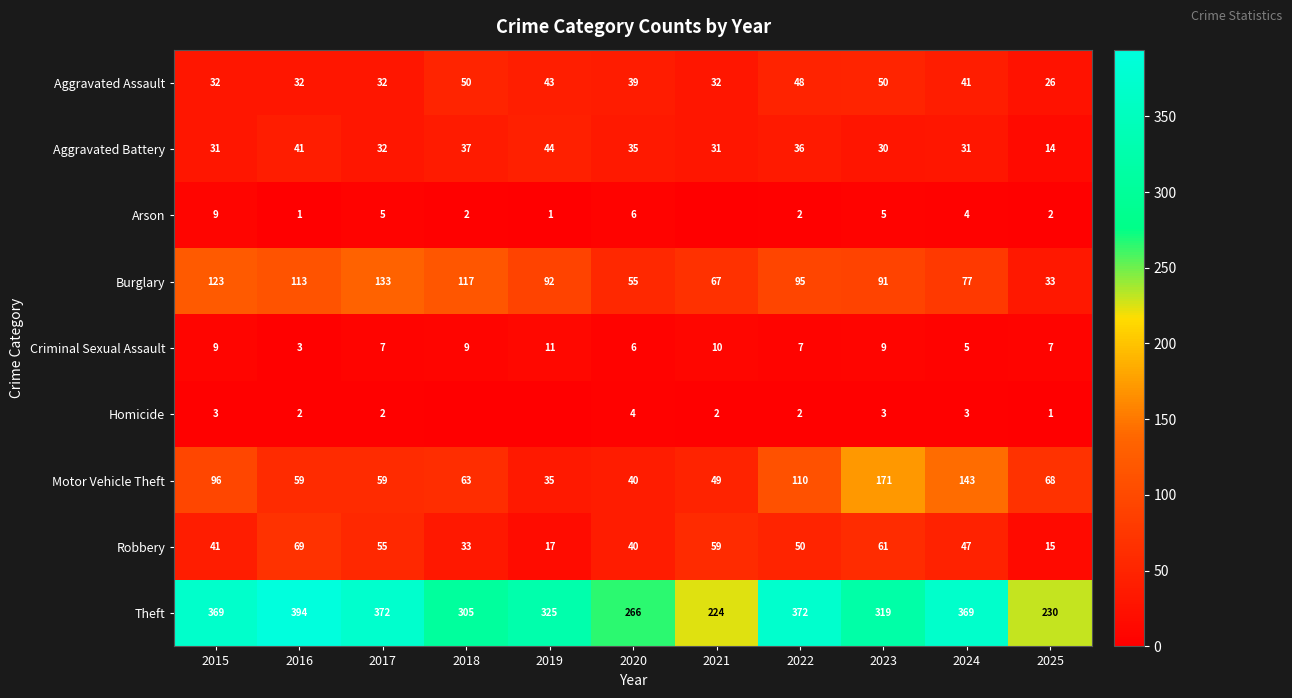

What is the sum of all Criminal Sexual Assault values?

83